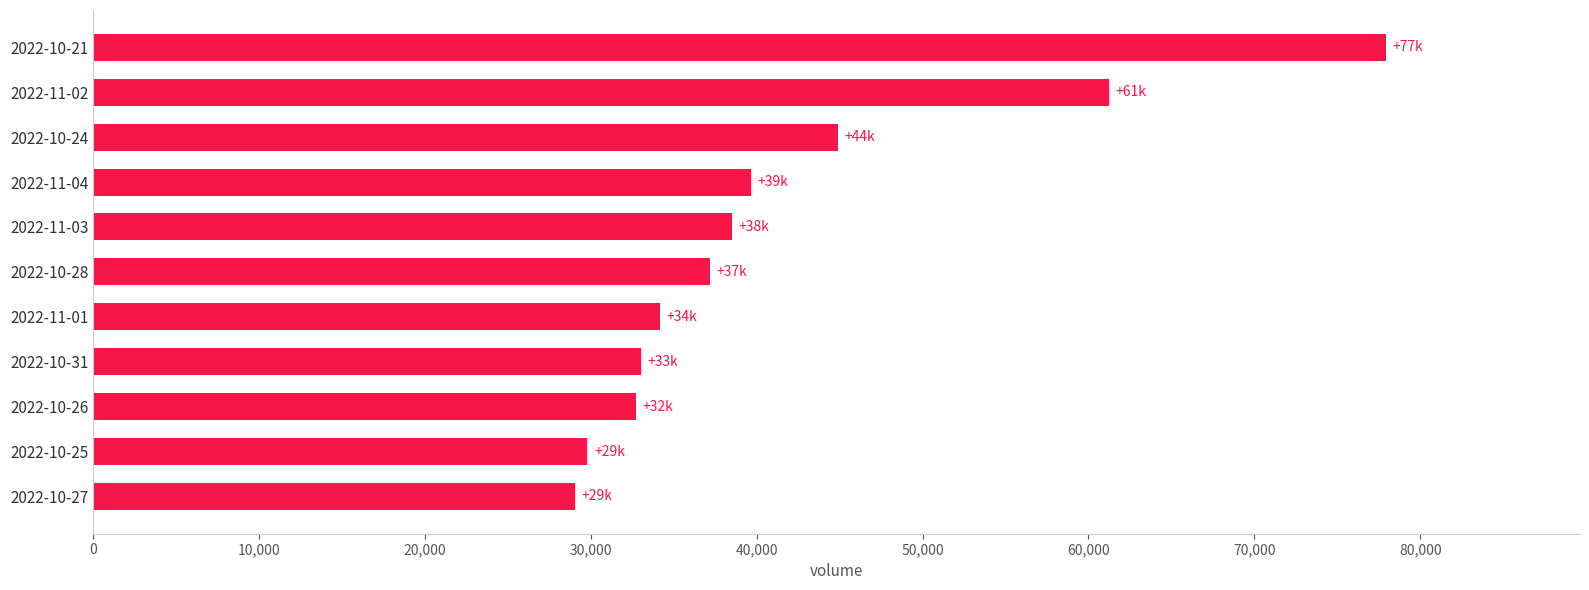

What is the average value?

41655